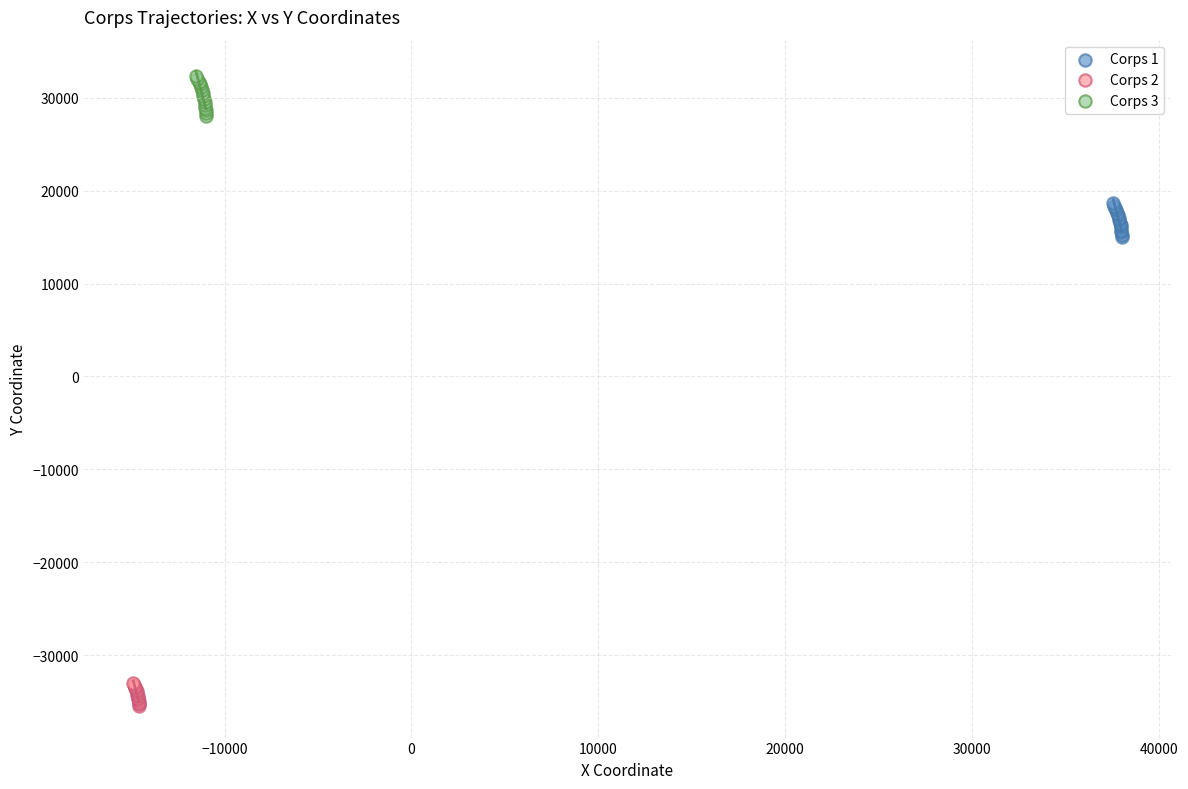

Which series contains the lowest Y value?

Corps 2